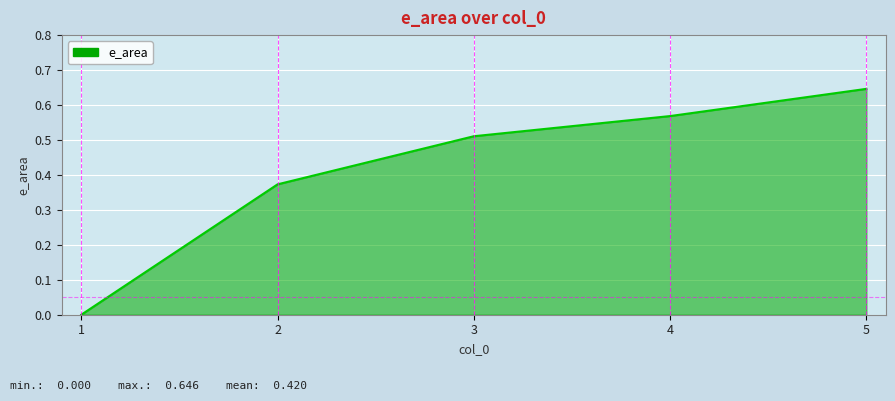

What is the sum of the values at 3 and 4?

1.1